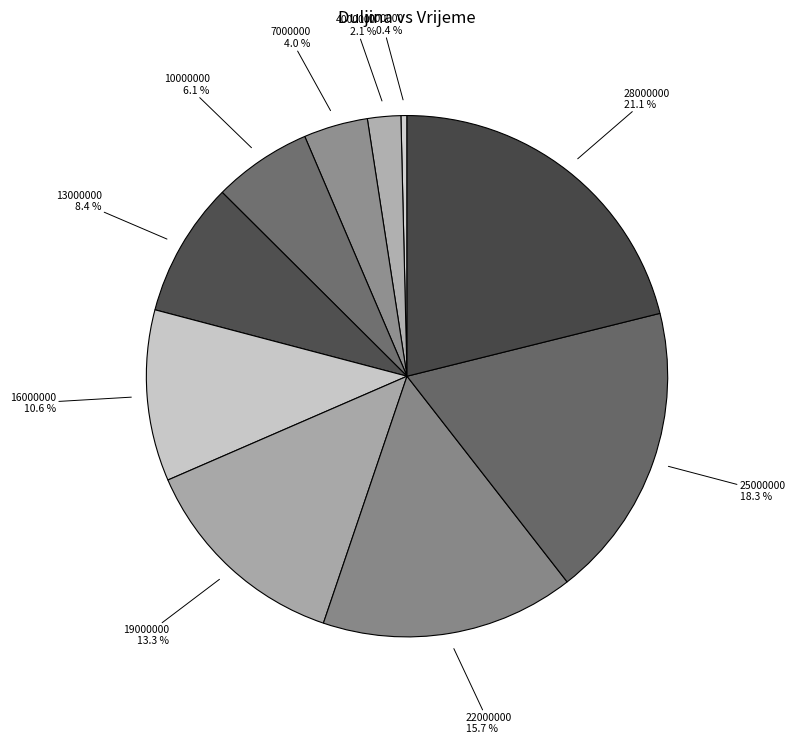

Rank the categories by value from highest to lowest.

28000000, 25000000, 22000000, 19000000, 16000000, 13000000, 10000000, 7000000, 4000000, 1000000